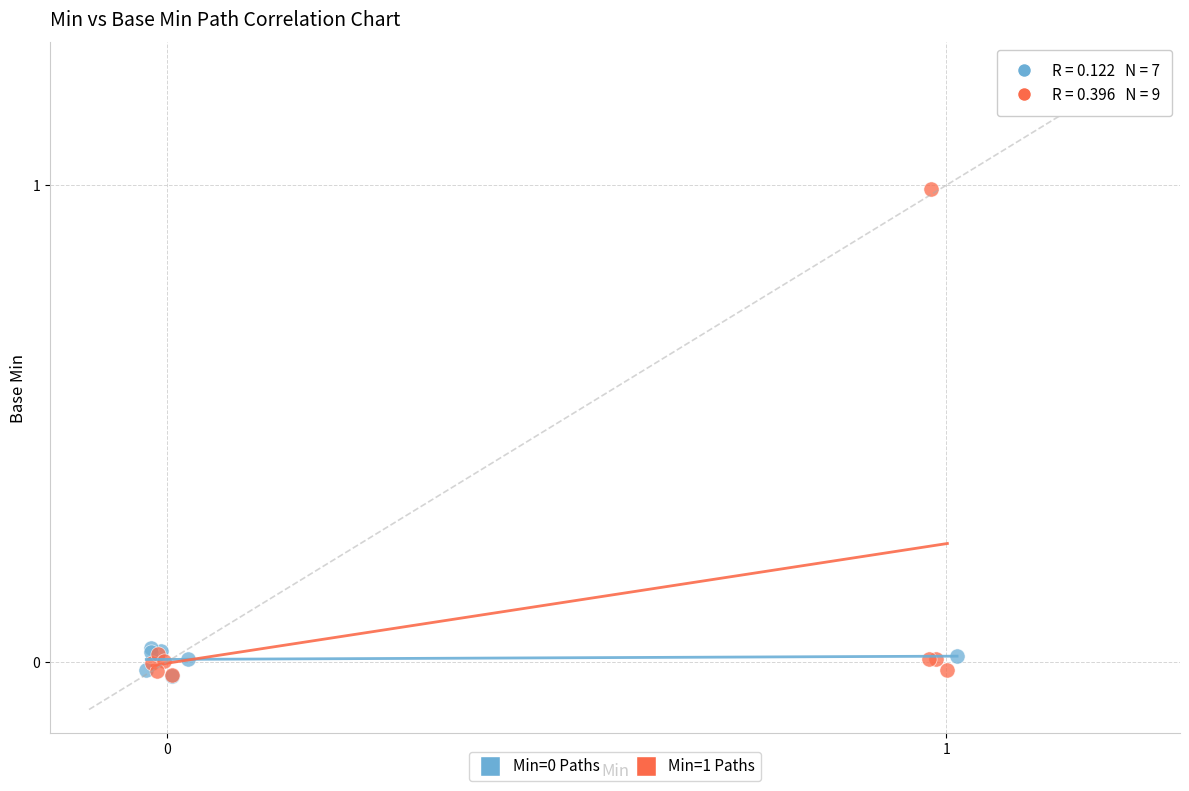

Which series reaches the maximum Y coordinate?

Min=1 Paths